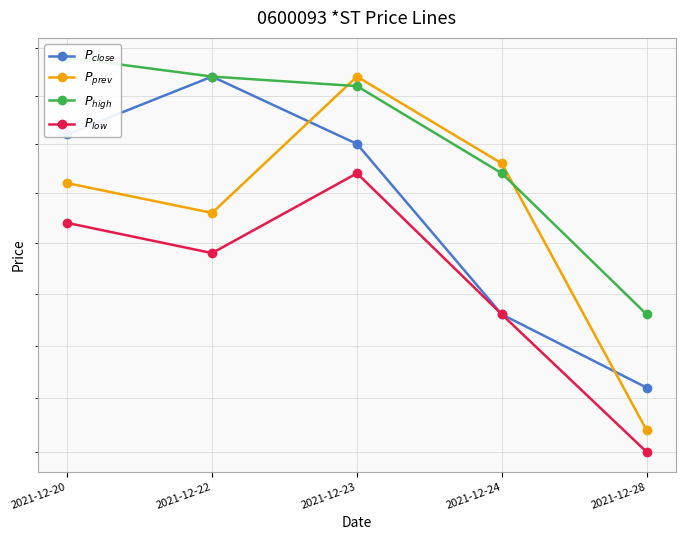

Which series changed the most between 2021-12-23 and 2021-12-28?

$P_{prev}$